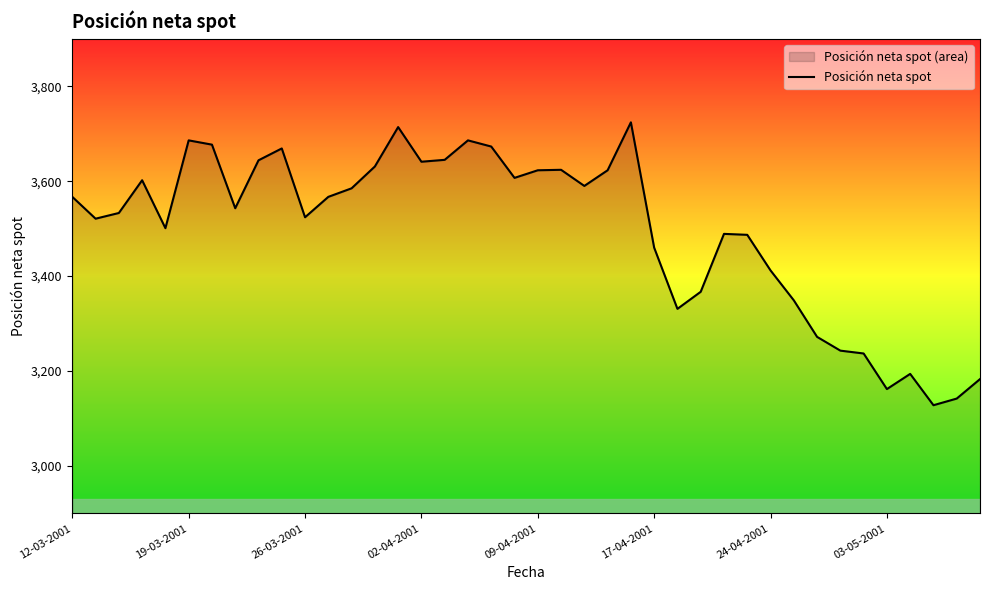

How many data points are above 3567?

18